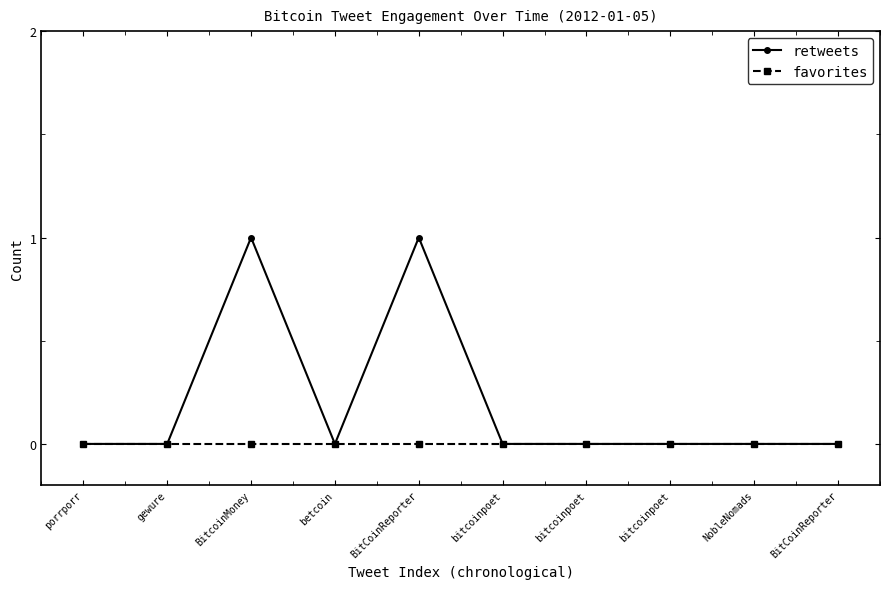

How many series are shown in this chart?

2